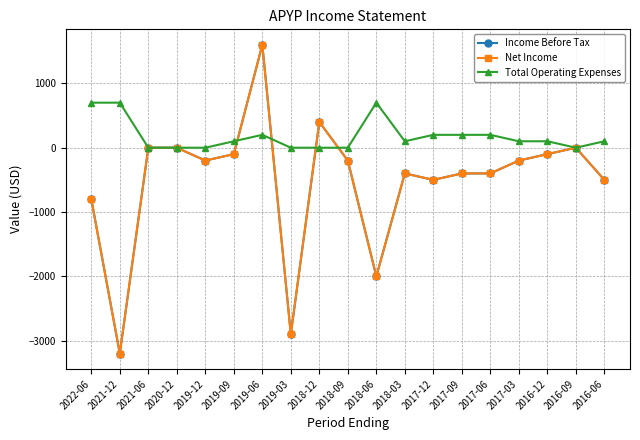

Is this an area chart (filled region under the line)?

No